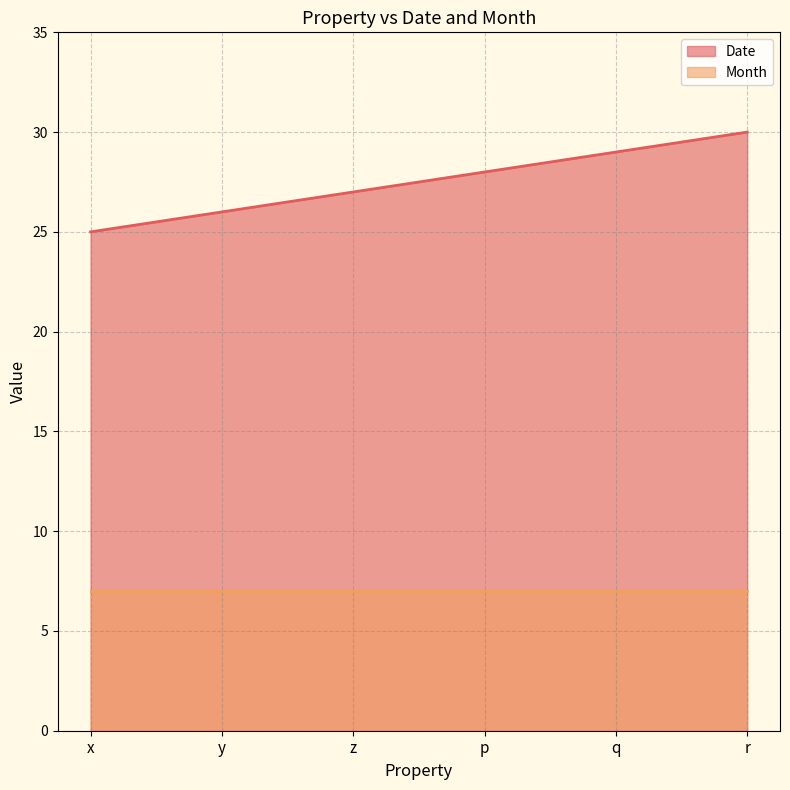

Reading left to right, extract all data points from this chart.

25	26	27	28	29	30